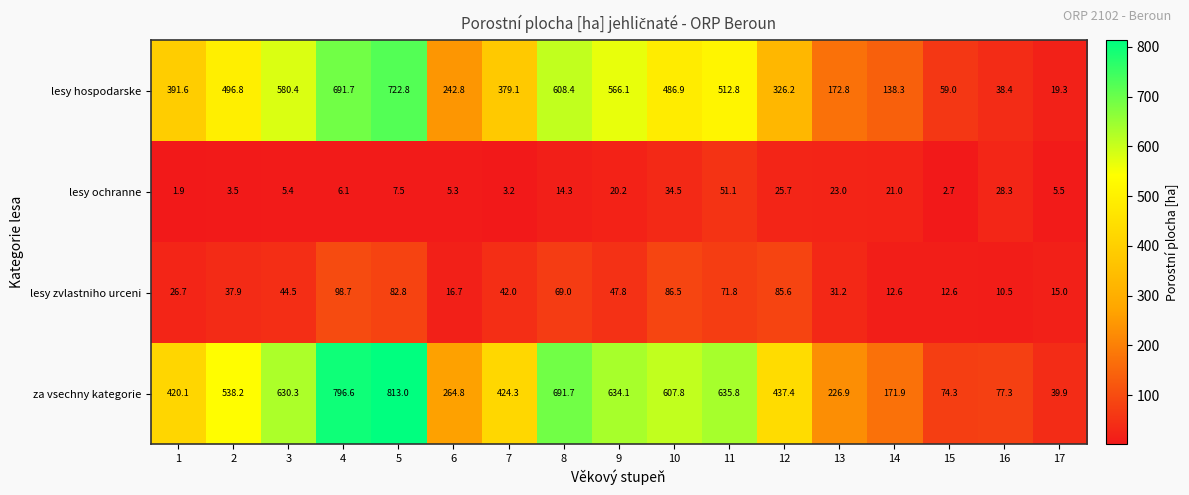

What is the difference between the maximum and minimum values in the lesy ochranne series?

49.2